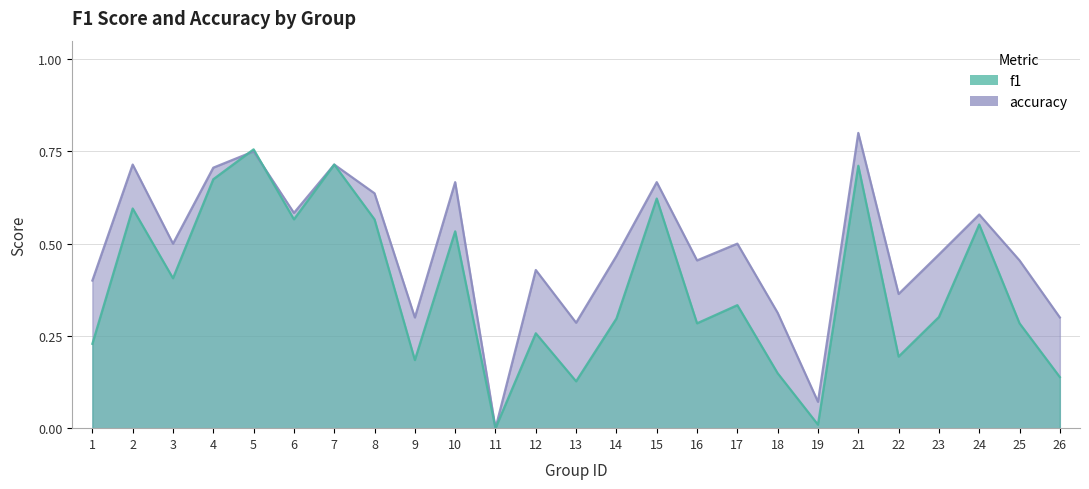

Reading left to right, what are all the values shown in this chart?

f1: 0.2	0.6	0.4	0.7	0.8	0.6	0.7	0.6	0.2	0.5	0.0	0.3	0.1	0.3	0.6	0.3	0.3	0.1	0.0	0.7	0.2	0.3	0.6	0.3	0.1
accuracy: 0.4	0.7	0.5	0.7	0.8	0.6	0.7	0.6	0.3	0.7	0.0	0.4	0.3	0.5	0.7	0.5	0.5	0.3	0.1	0.8	0.4	0.5	0.6	0.5	0.3